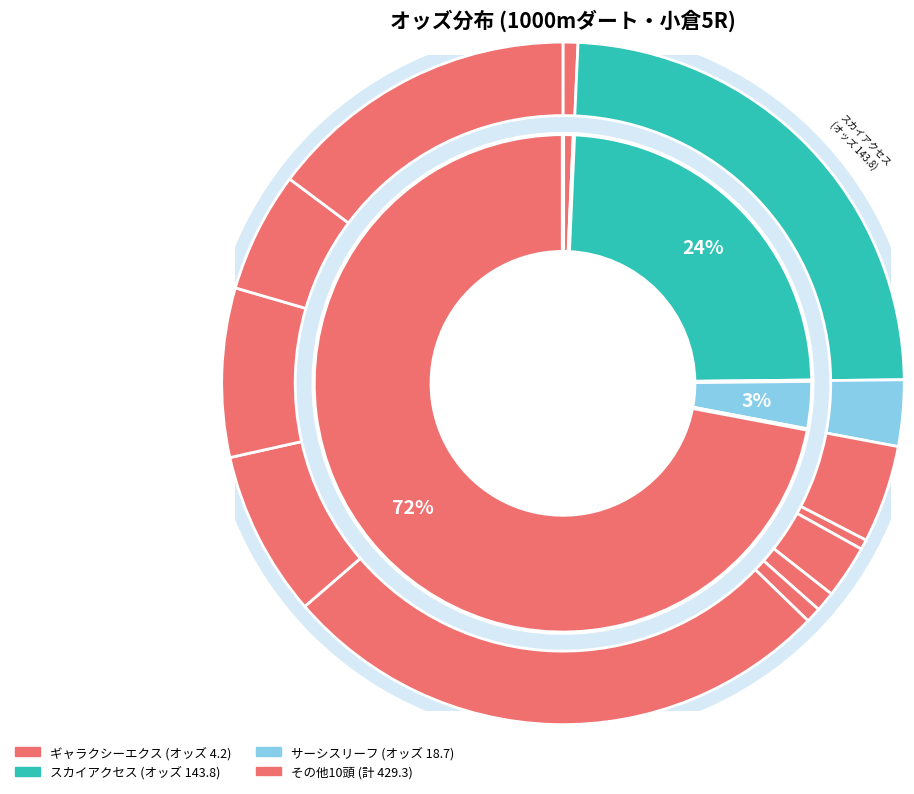

How many segments does this pie chart have?

13